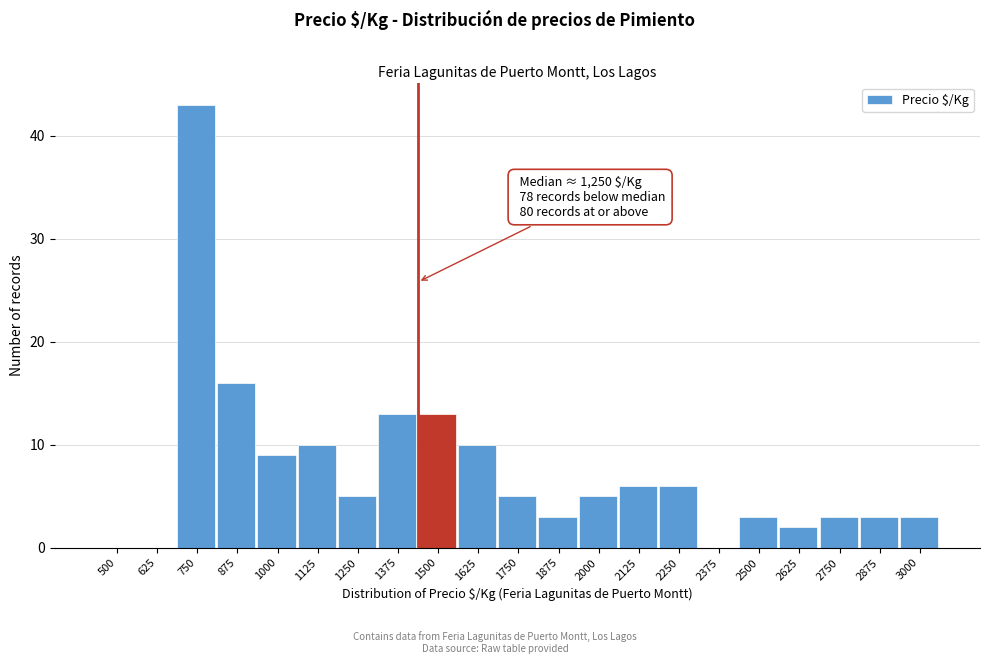

Reading left to right, transcribe all the data shown in this chart.

500=0	625=0	750=43	875=16	1000=9	1125=10	1250=5	1375=13	1500=13	1625=10	1750=5	1875=3	2000=5	2125=6	2250=6	2375=0	2500=3	2625=2	2750=3	2875=3	3000=3